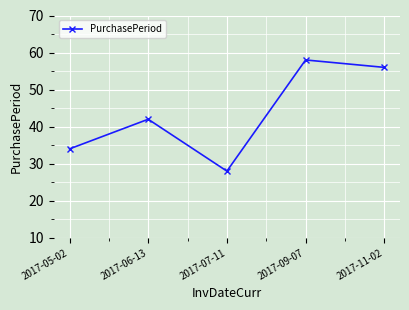

How many interior local valleys (lower than both neighbors) does the data have?

1